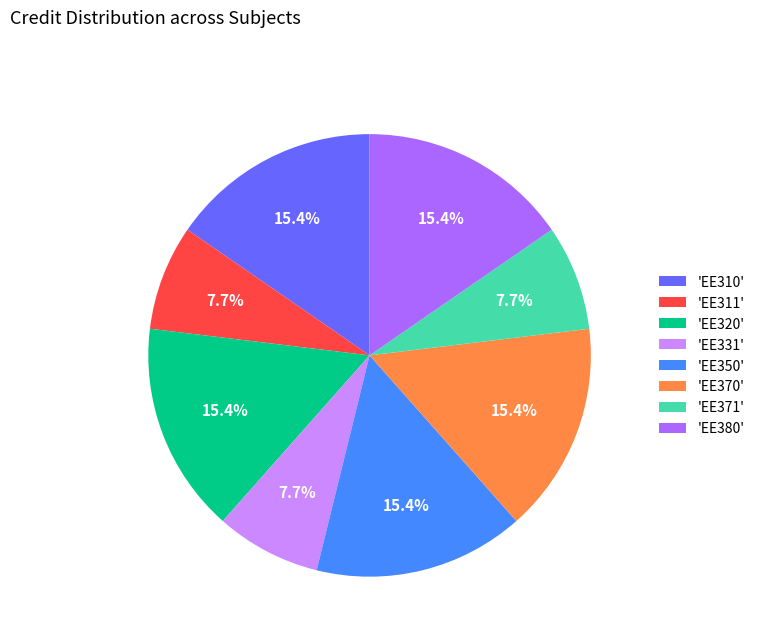

Is there a majority slice in this chart?

No